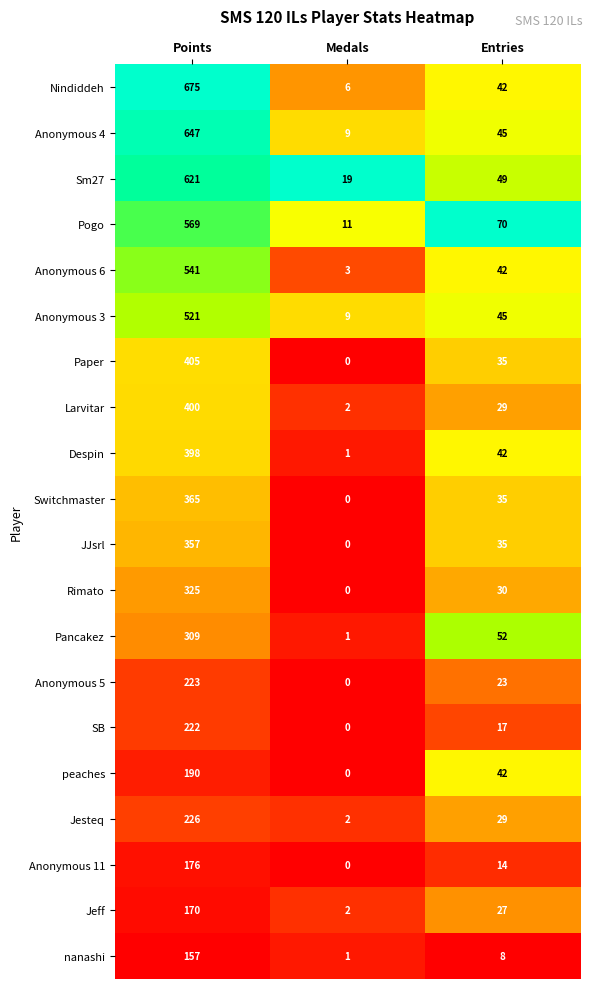

What is the spread (max minus min) of values at Points?

518